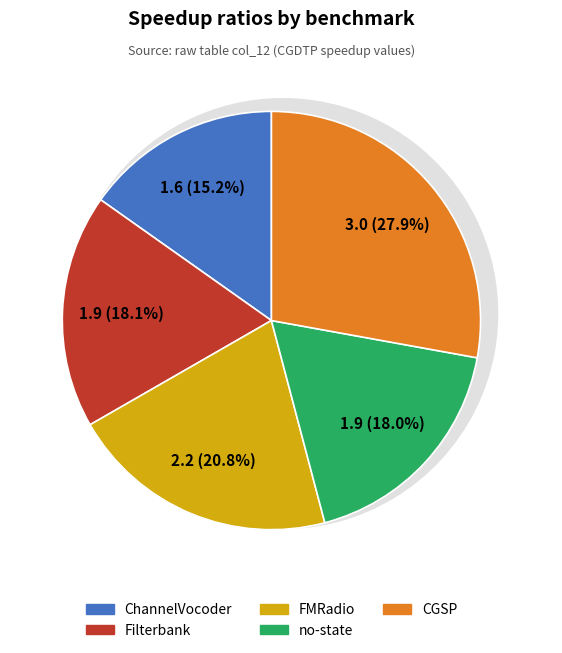

The Filterbank slice represents 24% of the pie. True or false?

False